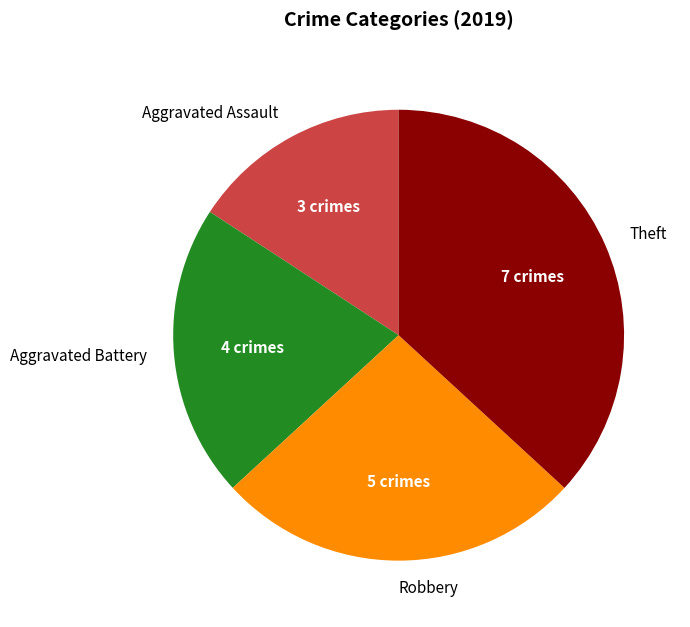

Does any single category account for the majority?

No